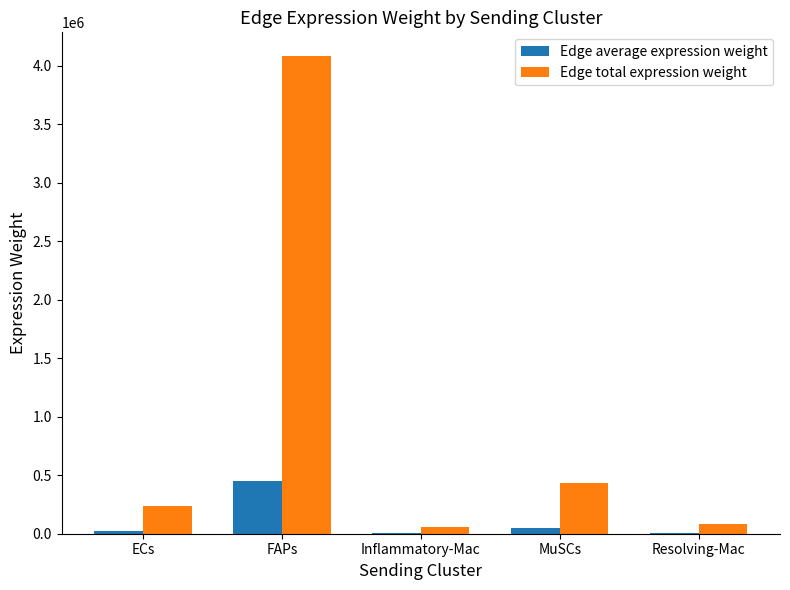

Where does the Edge total expression weight series first go above 234559?

ECs